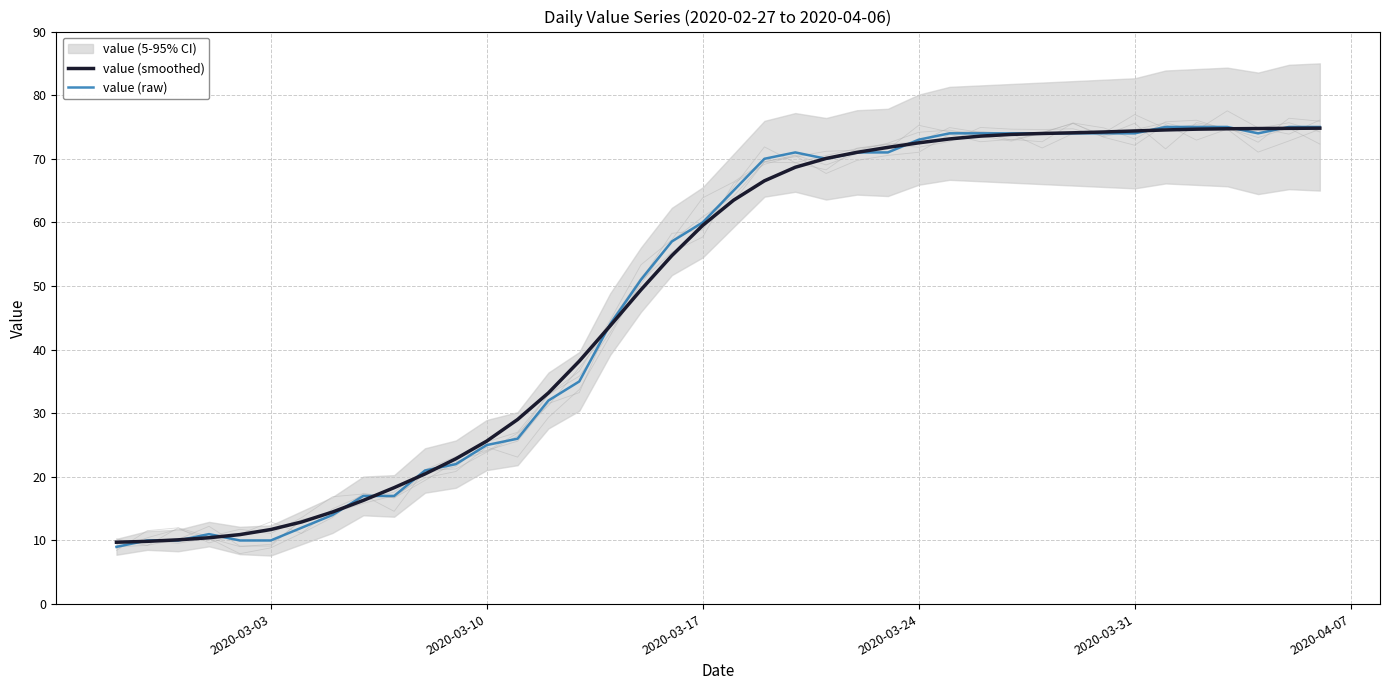

Which series has the largest range (max minus min)?

value (raw)